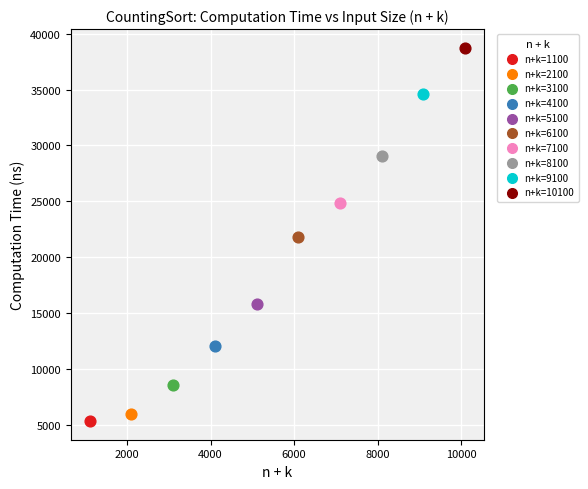

What are all the series names shown in the legend?

n+k=1100, n+k=2100, n+k=3100, n+k=4100, n+k=5100, n+k=6100, n+k=7100, n+k=8100, n+k=9100, n+k=10100